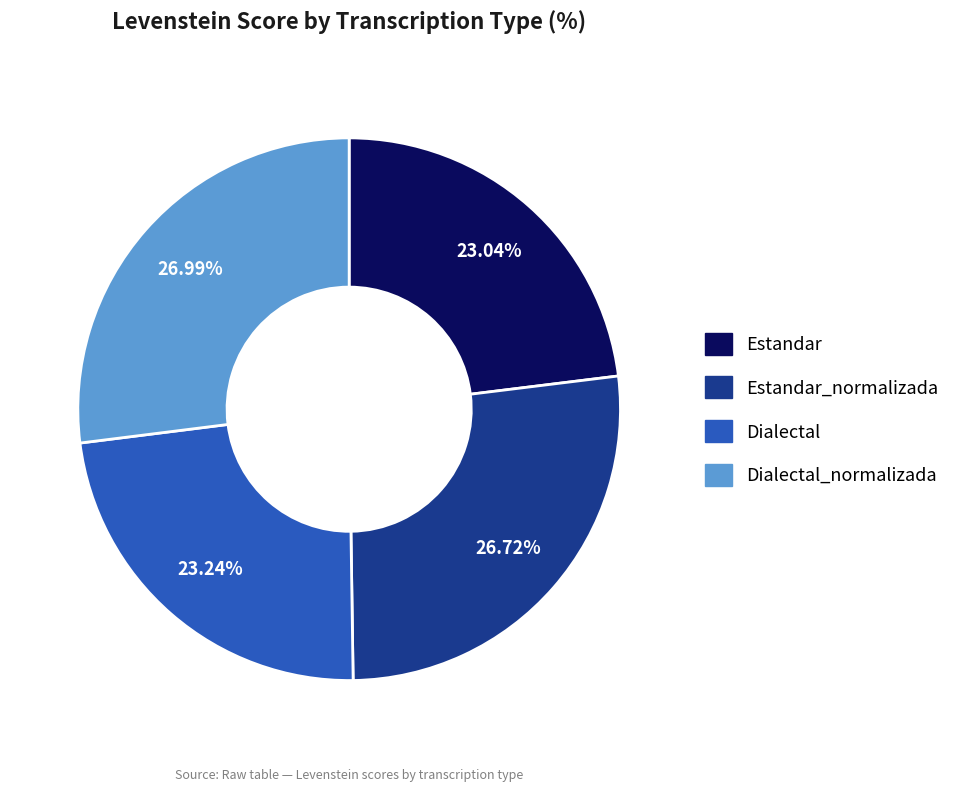

Is there any slice that represents more than half of the pie?

No